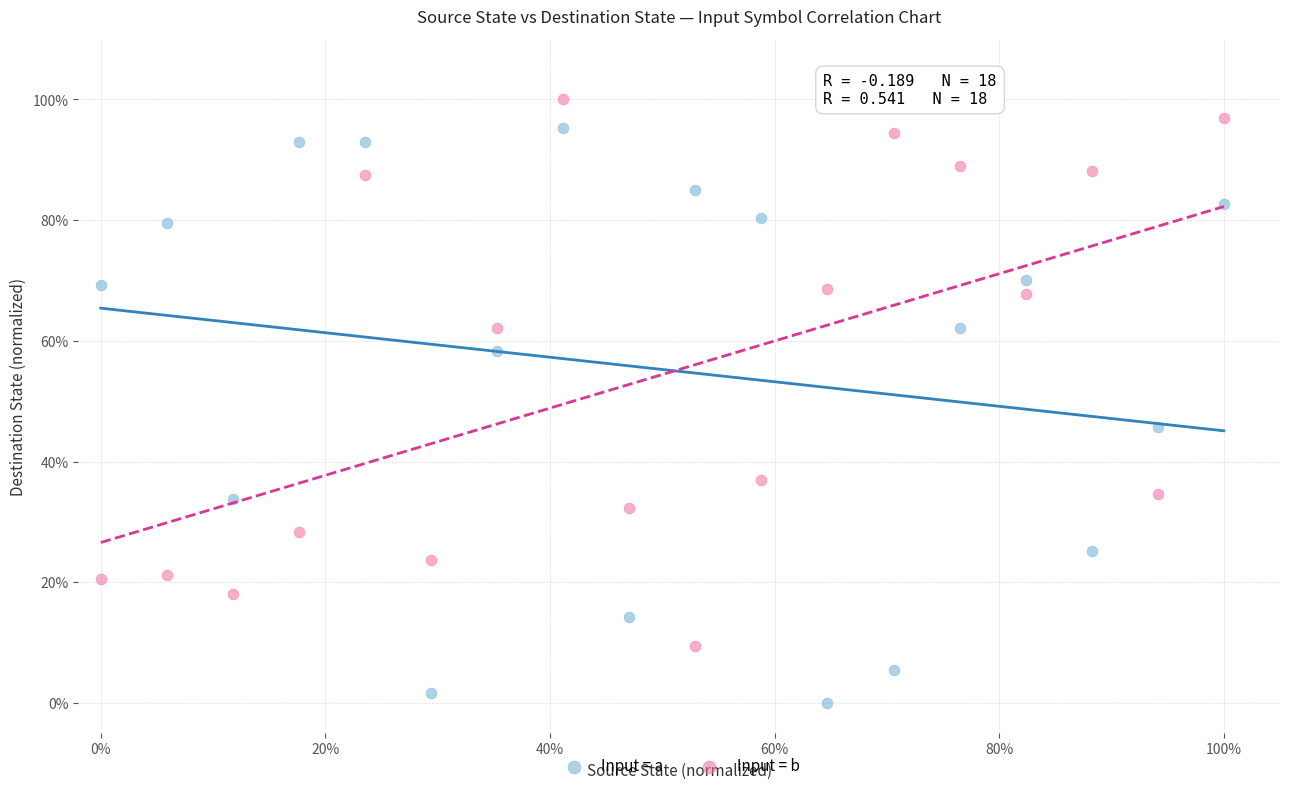

Which series contains the highest Y value?

Input = b